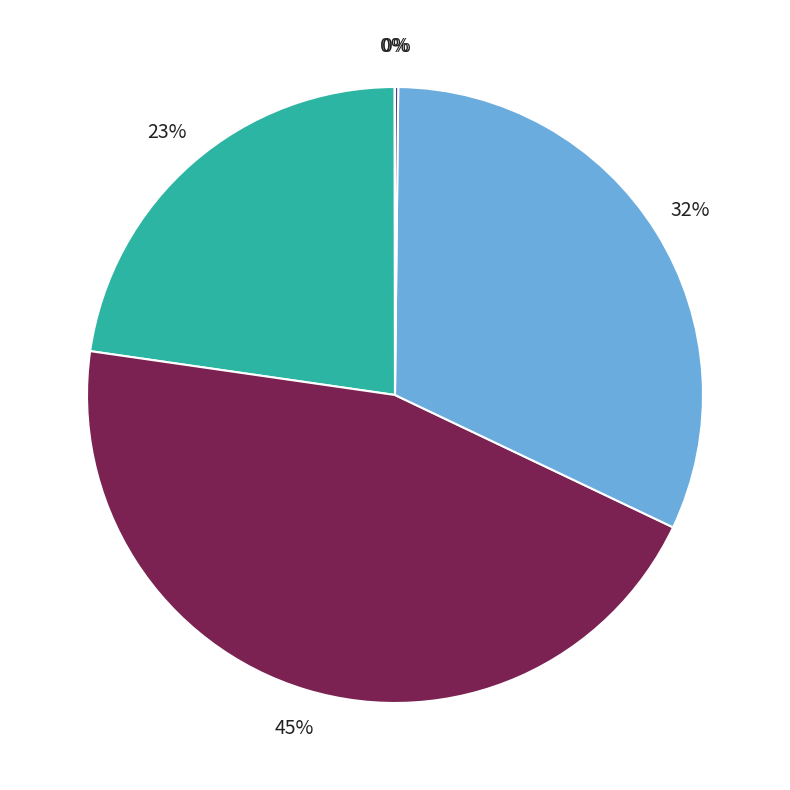

Is there any slice that represents more than half of the pie?

No